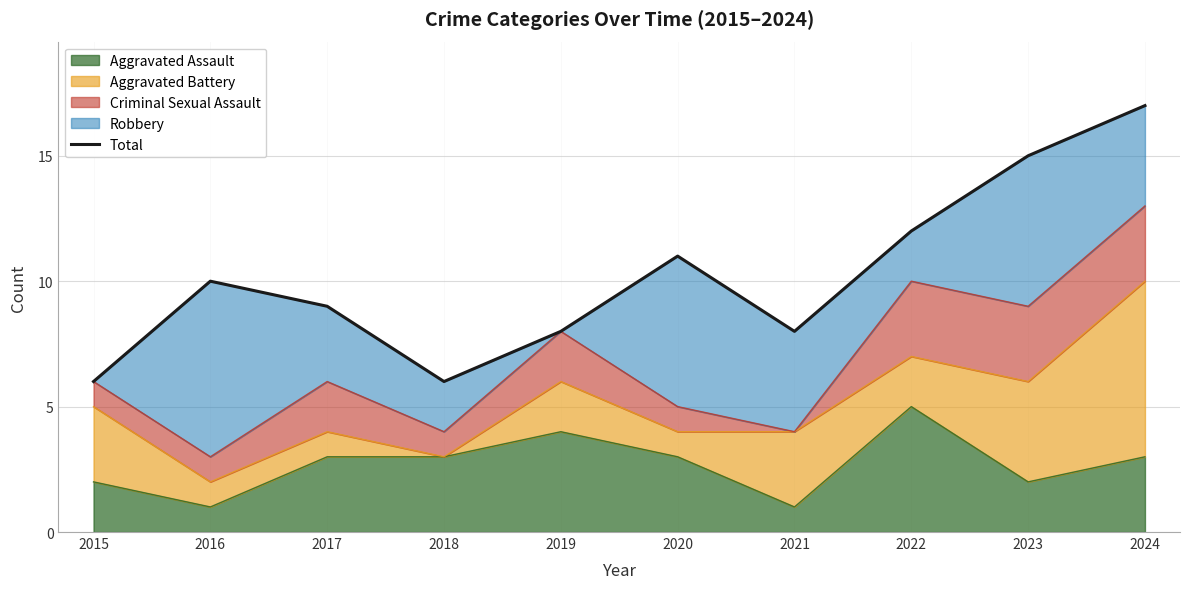

True or false: the data shows 10 at 2016.

True